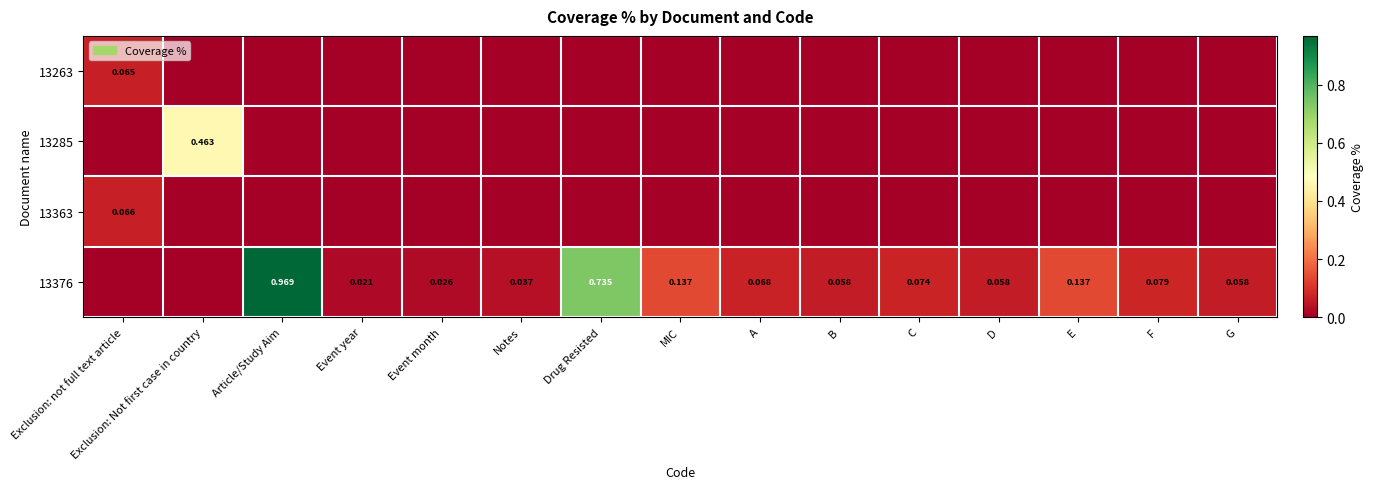

Which label corresponds to the largest value in the chart?

Article/Study Aim